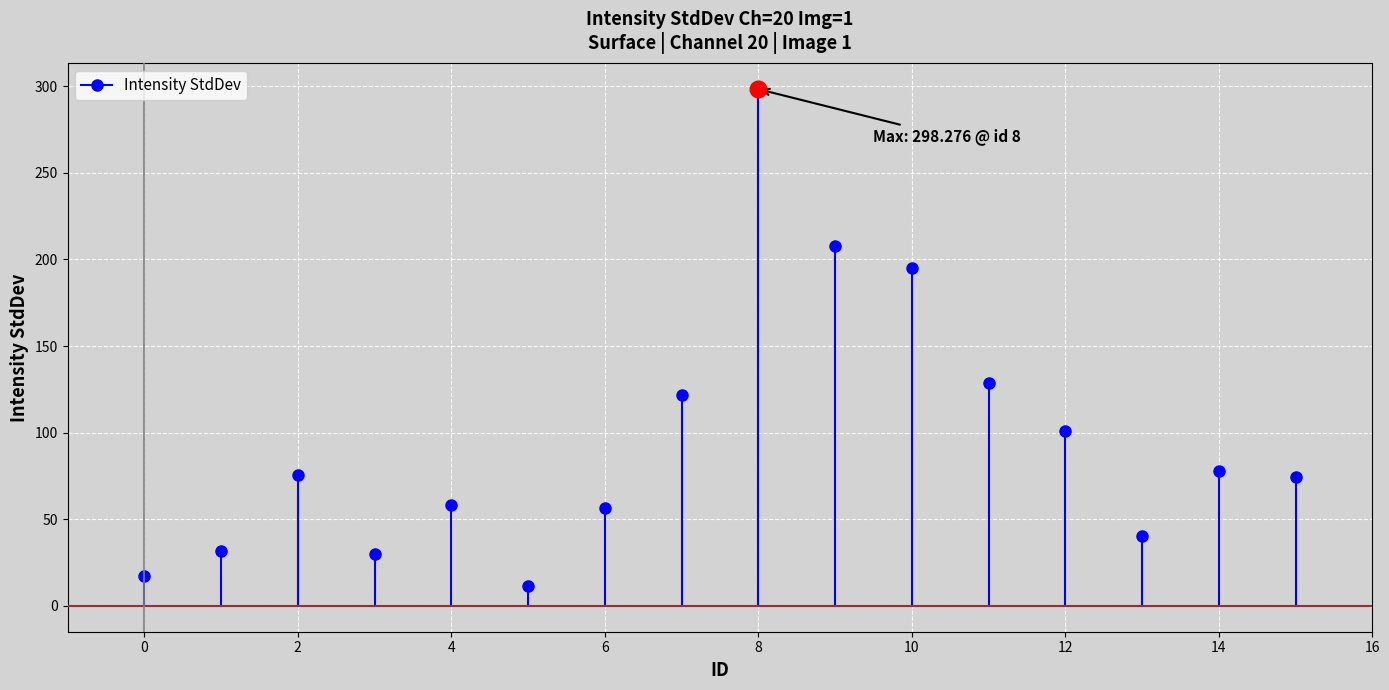

True or false: the data has more than 0 interior local peaks.

True